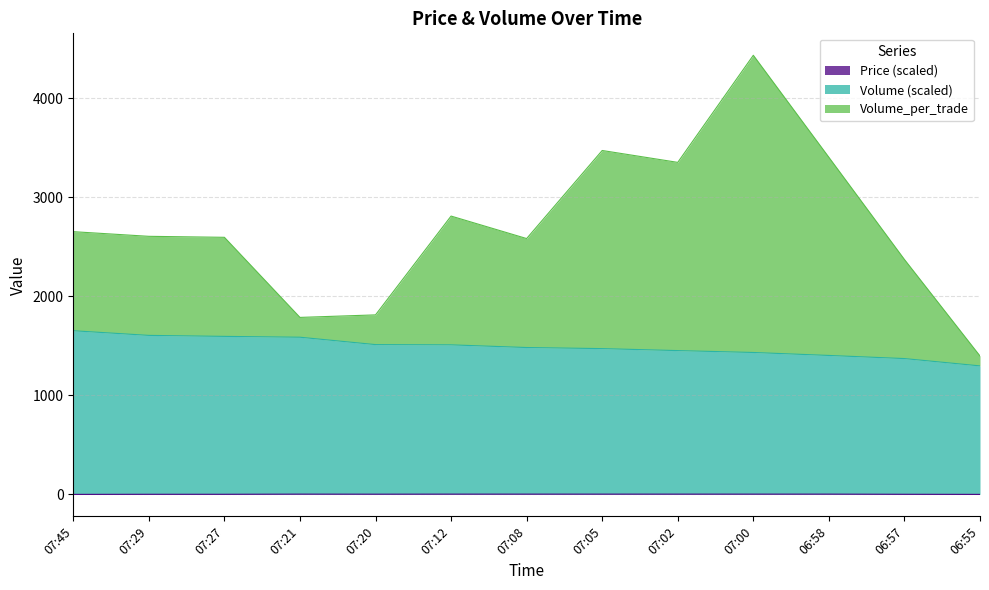

Reading left to right, extract all data points from this chart.

Price: 07:45=0.0	07:29=1.0	07:27=1.0	07:21=2.5	07:20=2.0	07:12=2.5	07:08=2.5	07:05=2.5	07:02=2.5	07:00=2.5	06:58=2.5	06:57=1.0	06:55=0.0
Volume: 07:45=1652.0	07:29=1605.0	07:27=1595.0	07:21=1586.5	07:20=1512.0	07:12=1509.5	07:08=1482.5	07:05=1471.5	07:02=1451.5	07:00=1432.5	06:58=1402.5	06:57=1371.0	06:55=1297.0
Volume_per_trade: 07:45=2652.0	07:29=2605.0	07:27=2595.0	07:21=1786.5	07:20=1812.0	07:12=2809.5	07:08=2582.5	07:05=3471.5	07:02=3351.5	07:00=4432.5	06:58=3402.5	06:57=2371.0	06:55=1397.0